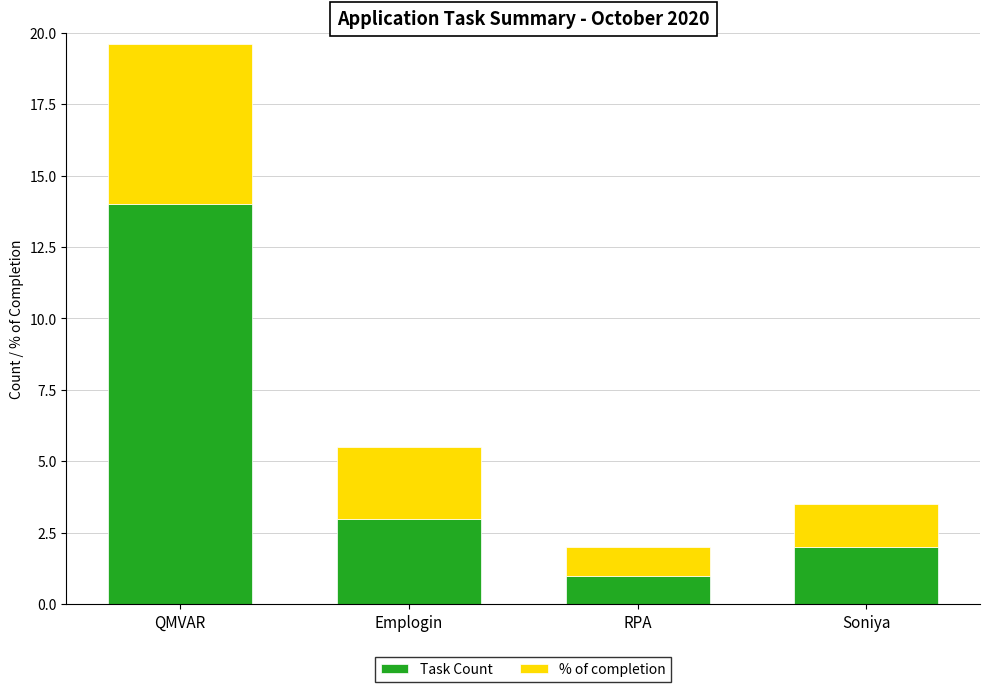

What value does the Task Count series have at RPA?

1.0